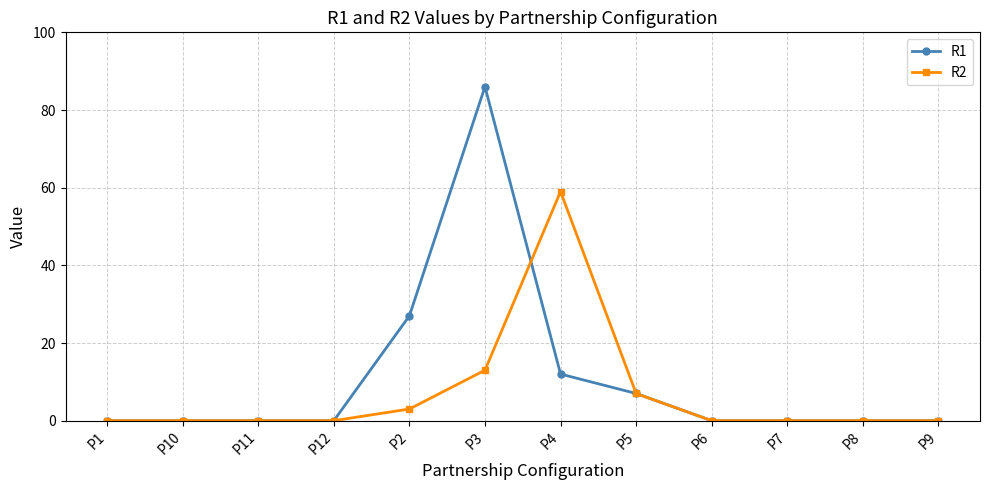

The R1 series shows 0 at P10. True or false?

True